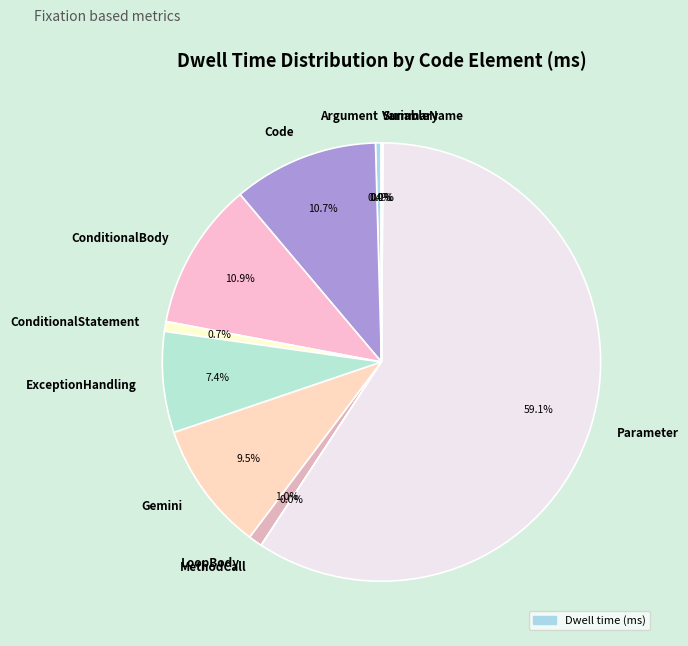

Approximately how many times larger is the value at ConditionalStatement compared to LoopBody?

0.7